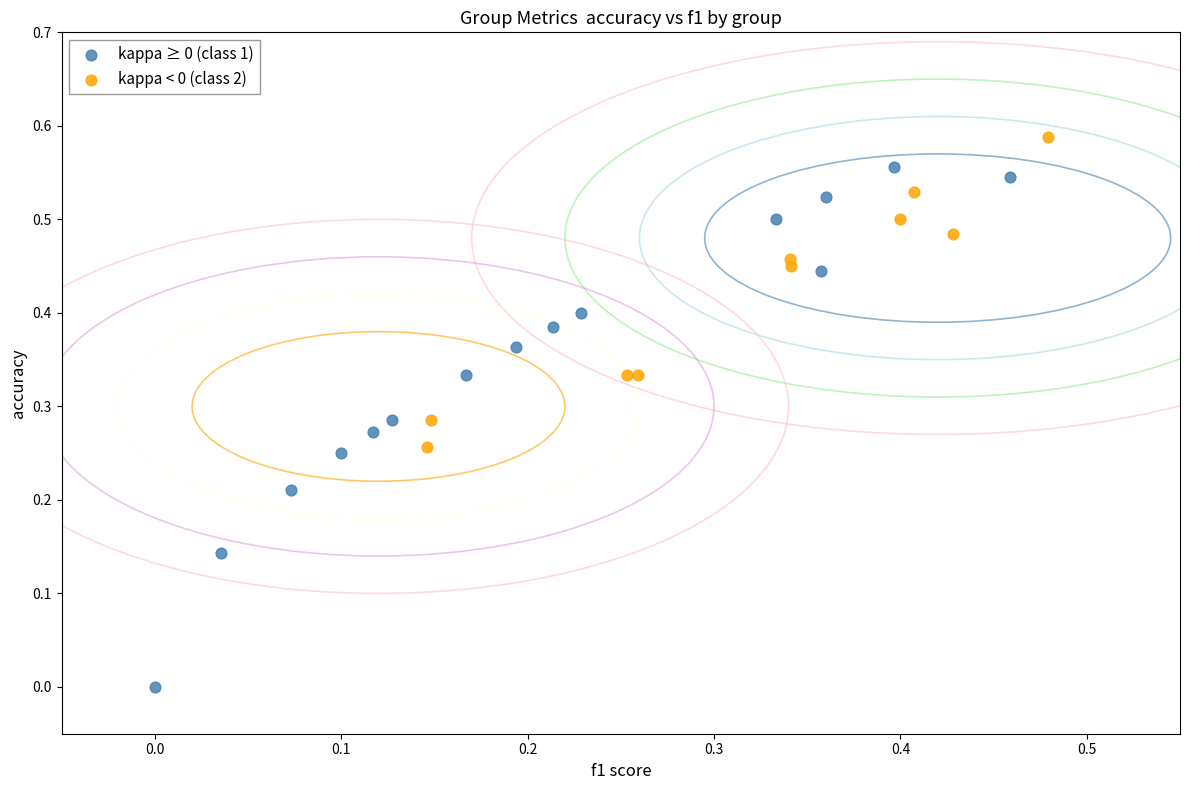

Which series reaches the maximum Y coordinate?

kappa < 0 (class 2)